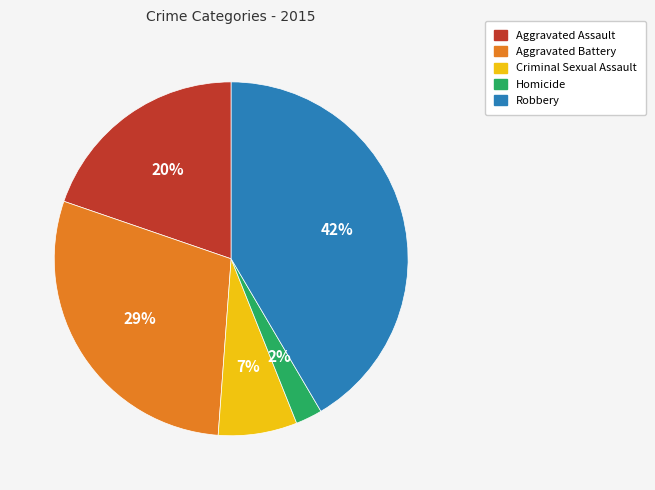

To the nearest percent, what is the combined percentage of Homicide and Aggravated Assault?

22%